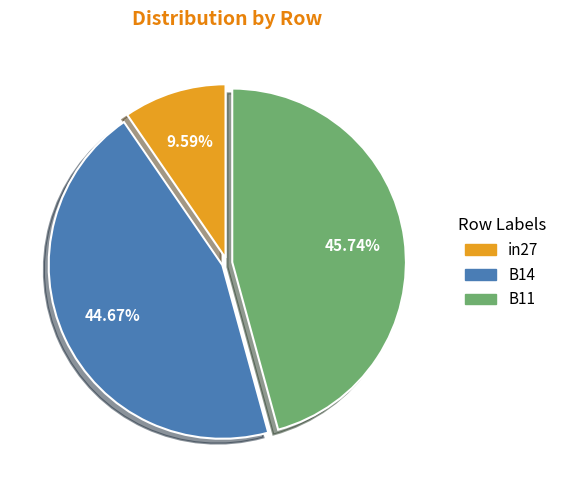

To the nearest percent, what is the difference between the B11 and in27 slice percentages?

36%